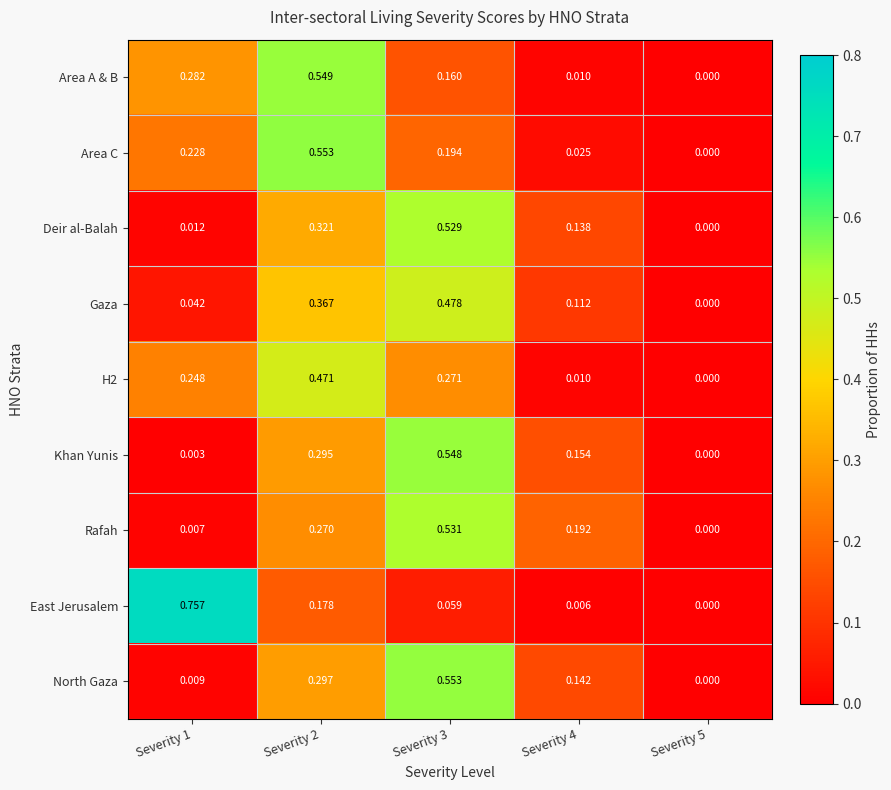

Is the value of Khan Yunis at Severity 3 greater than the value of Area C at Severity 1?

Yes